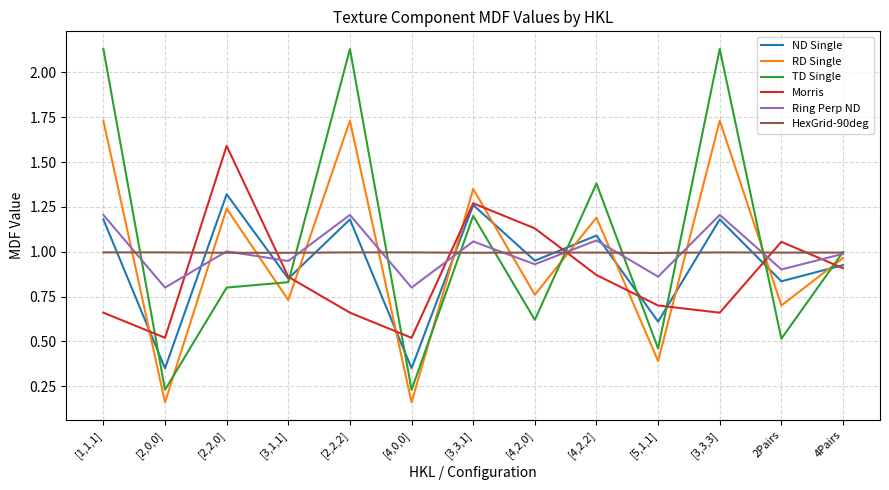

Is the value of Ring Perp ND at [4,2,2] greater than the value of TD Single at [2,2,2]?

No